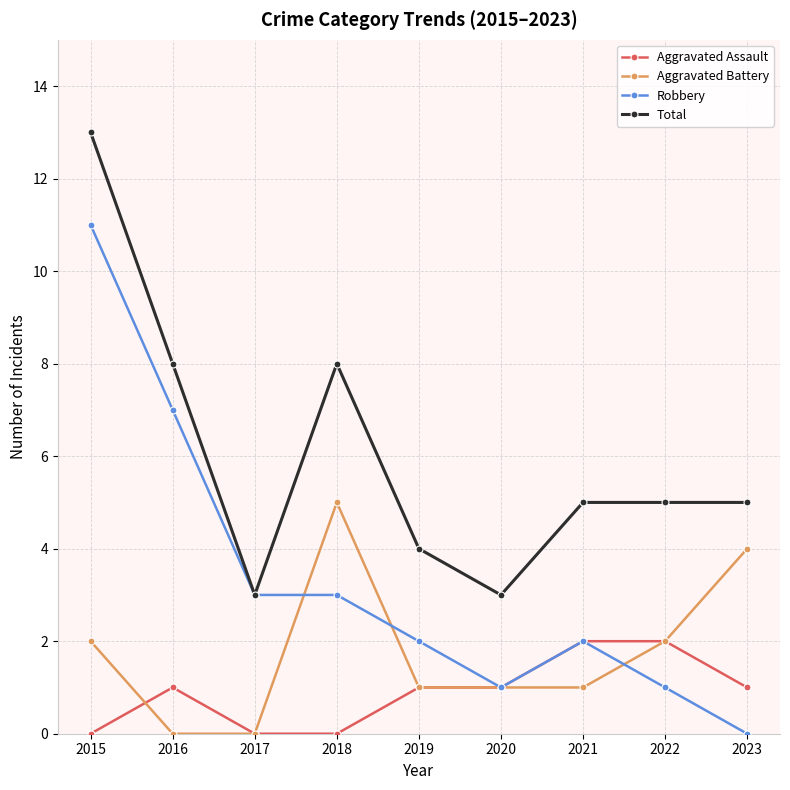

What is the difference between the maximum and minimum values in the Robbery series?

11